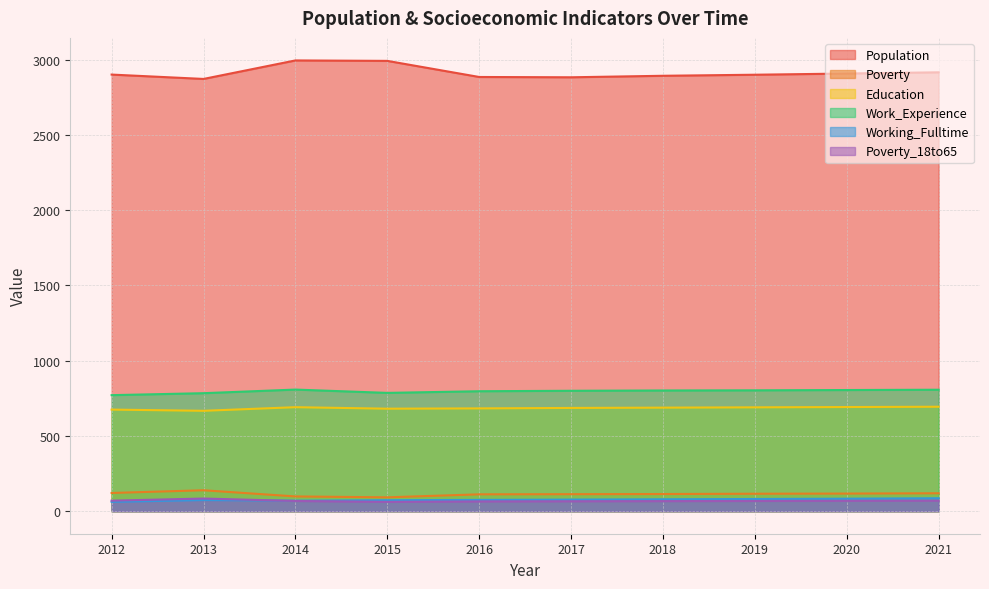

What is the difference between the second highest and minimum values in the Poverty_18to65 series?

8